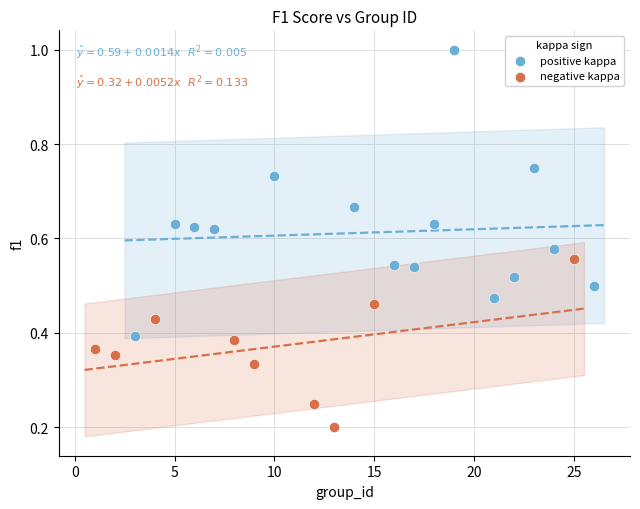

Which series contains the lowest Y value?

negative kappa